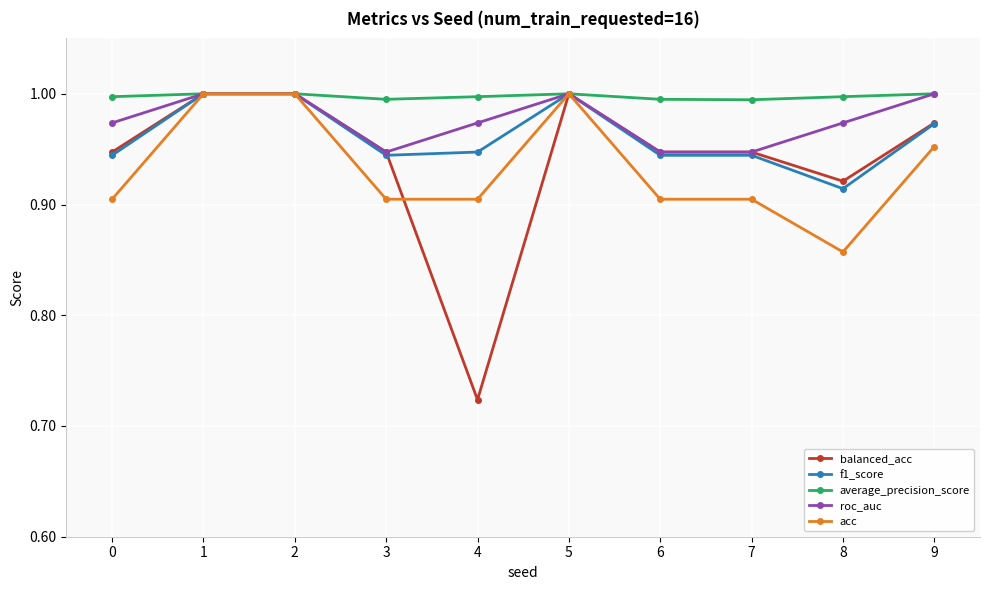

How many f1_score values are between 0 and 1?

10